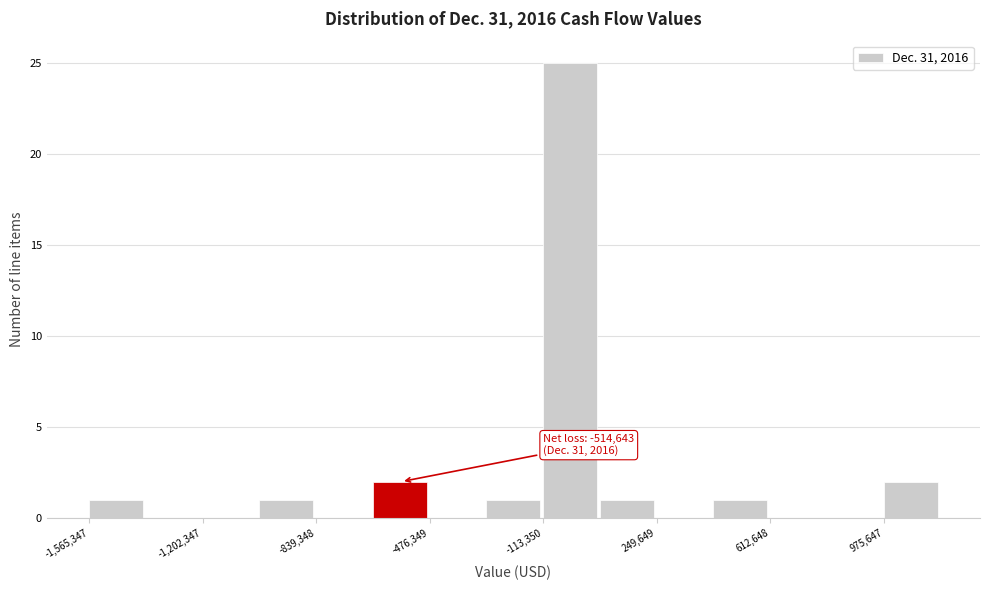

Around what value on the x-axis is the tallest bar? Give the approximate position of its centre, as read against the axis.

-50000